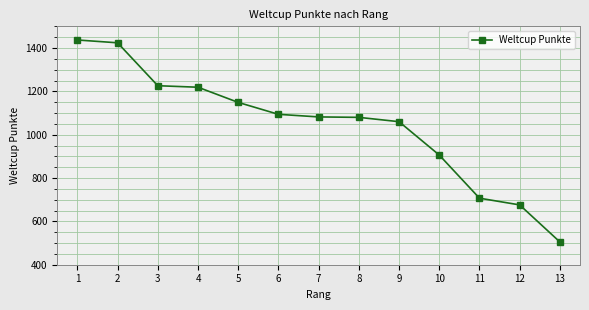

Between 13 and 5, which is larger?

5